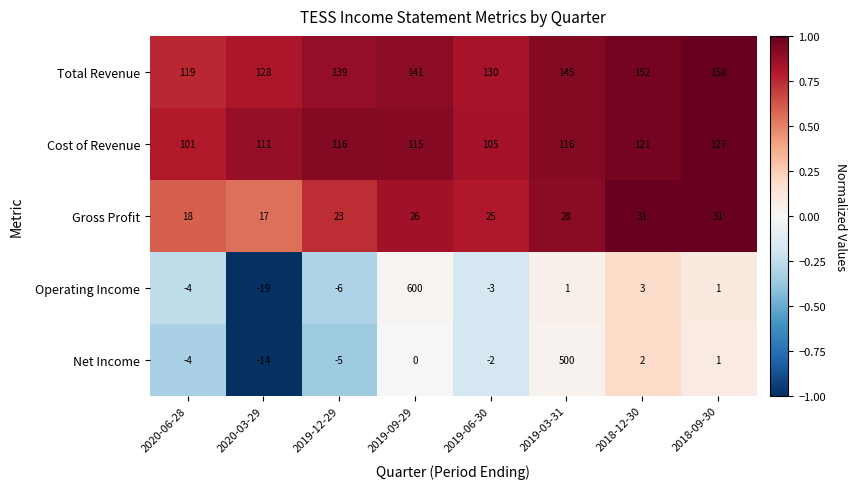

Between 2020-03-29 and 2019-03-31, which series saw the biggest shift?

Net Income